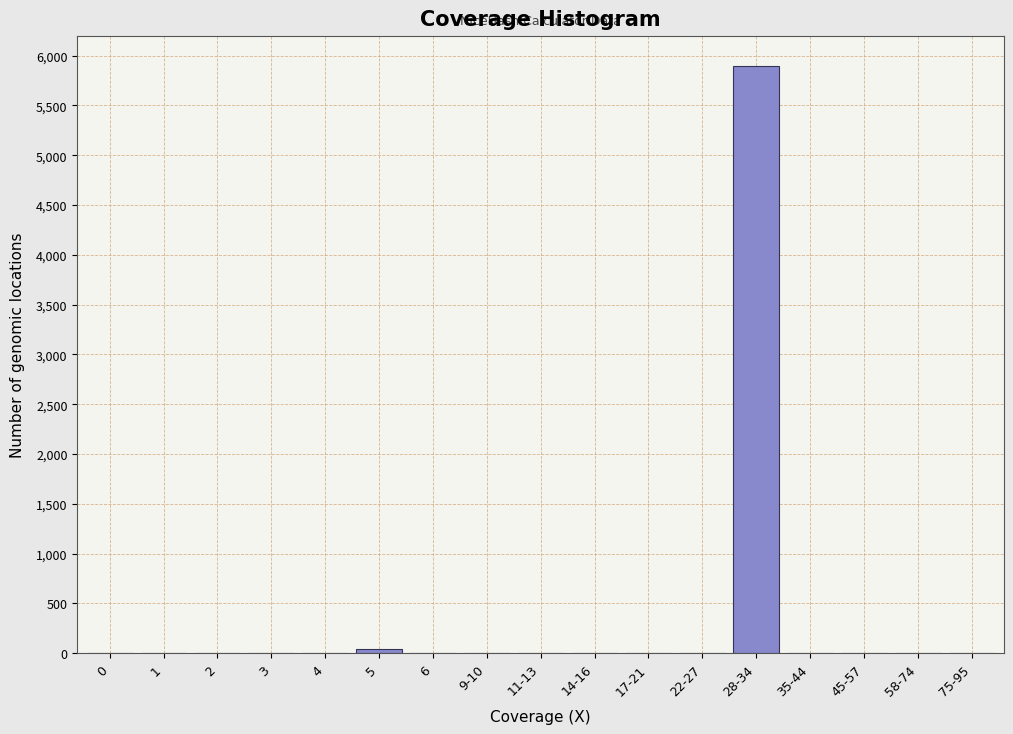

The value at 1 is 0.0. True or false?

True